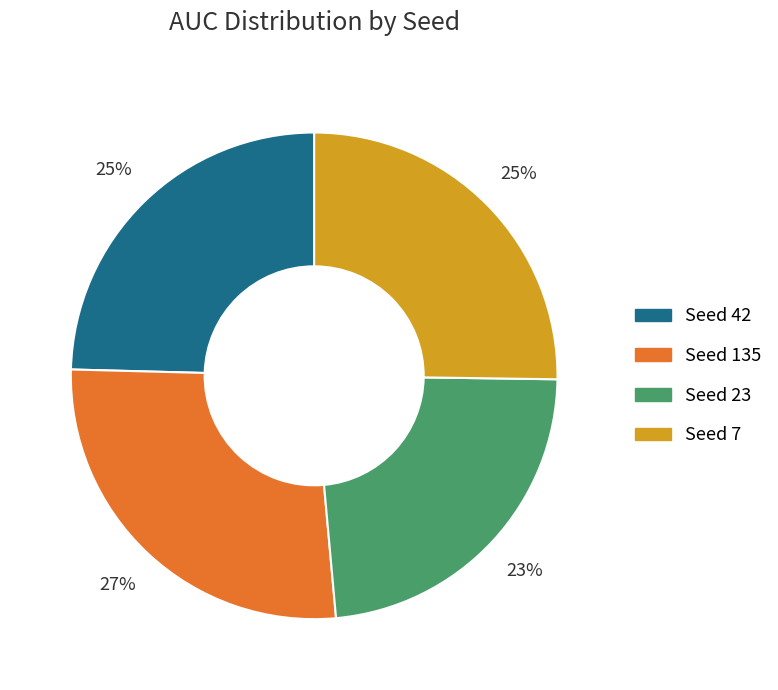

To the nearest percent, what is the average slice percentage?

25%